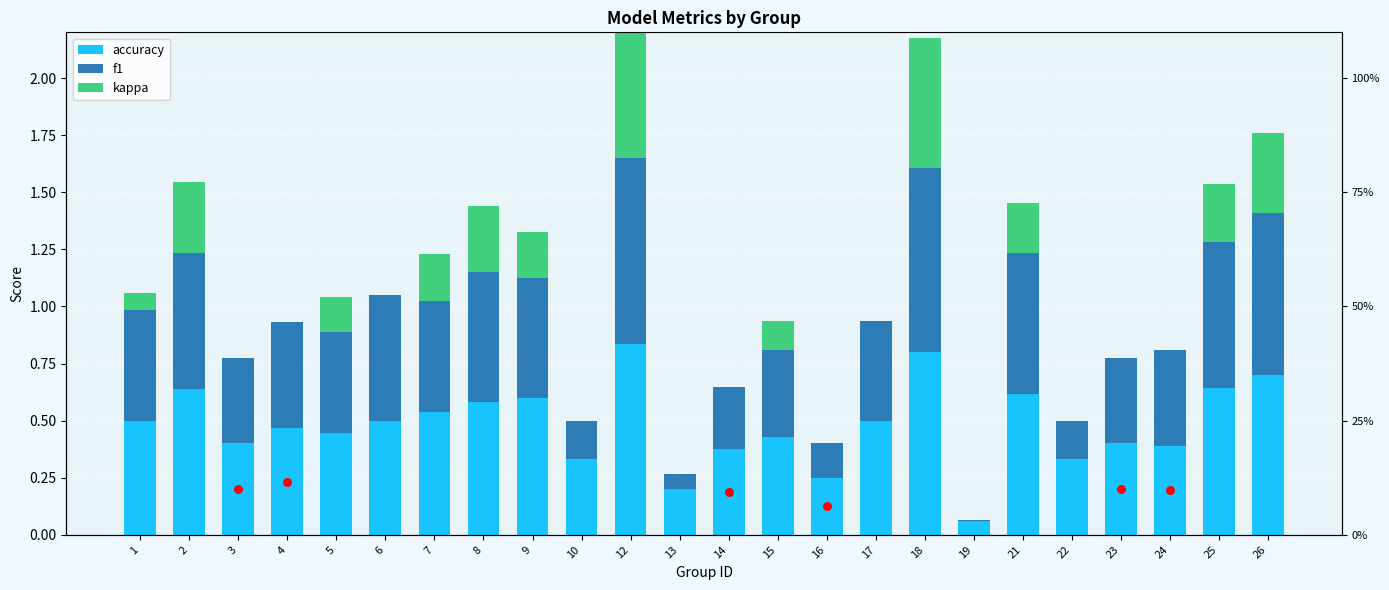

At how many categories does at least one series exceed 0?

24